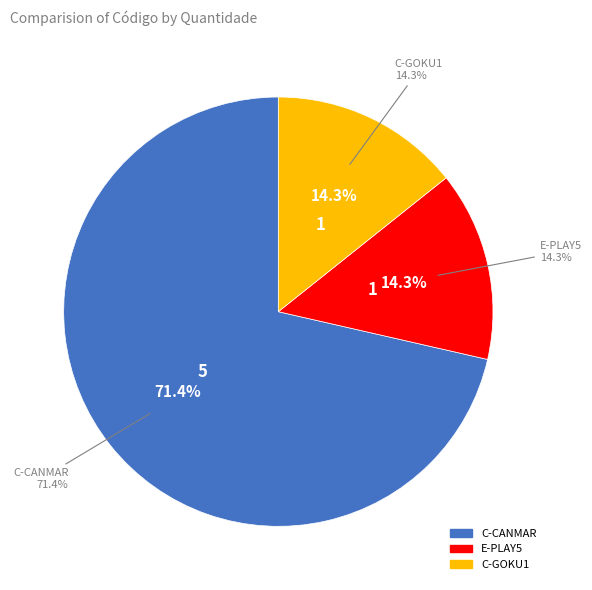

True or false: C-CANMAR accounts for 78% of the total.

False